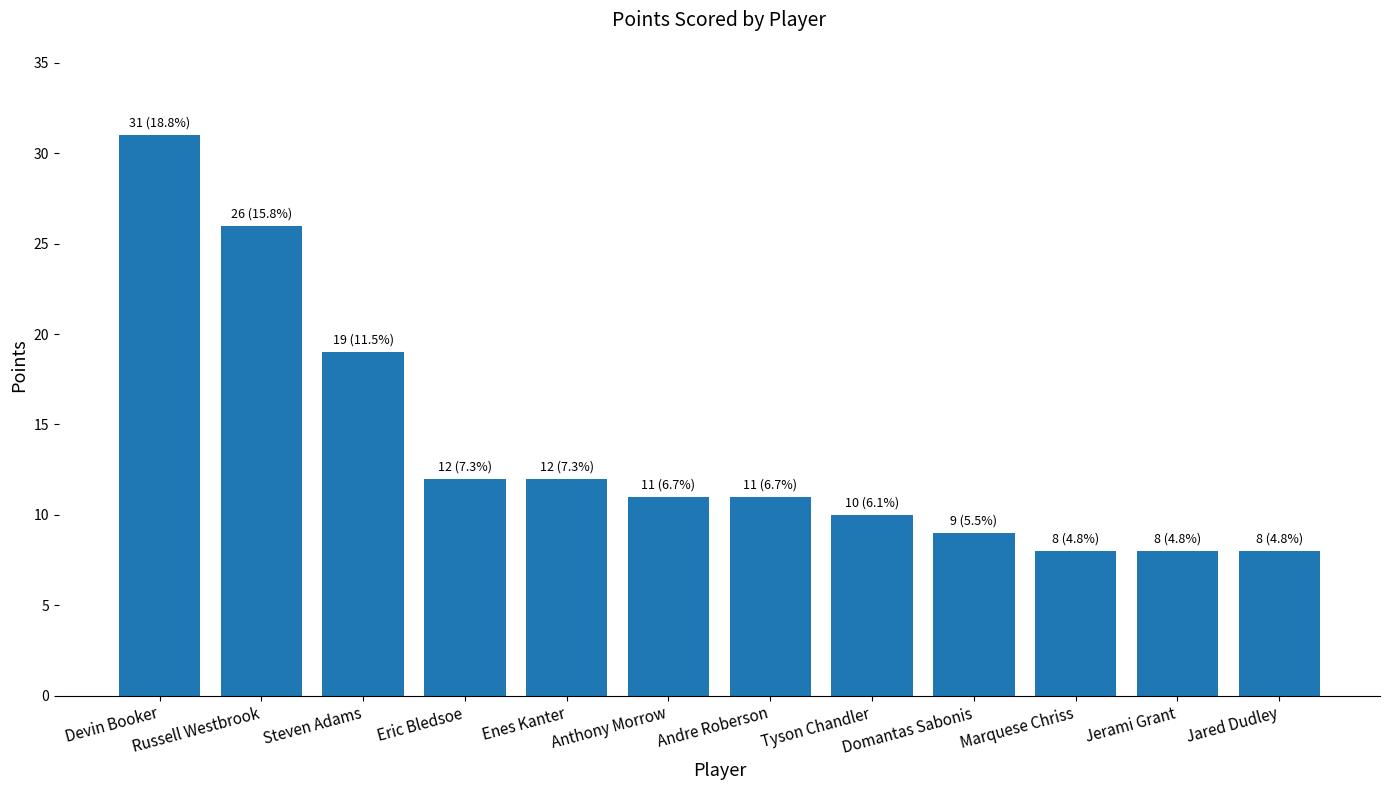

What is the label of the 7th bar from the left?

Andre Roberson